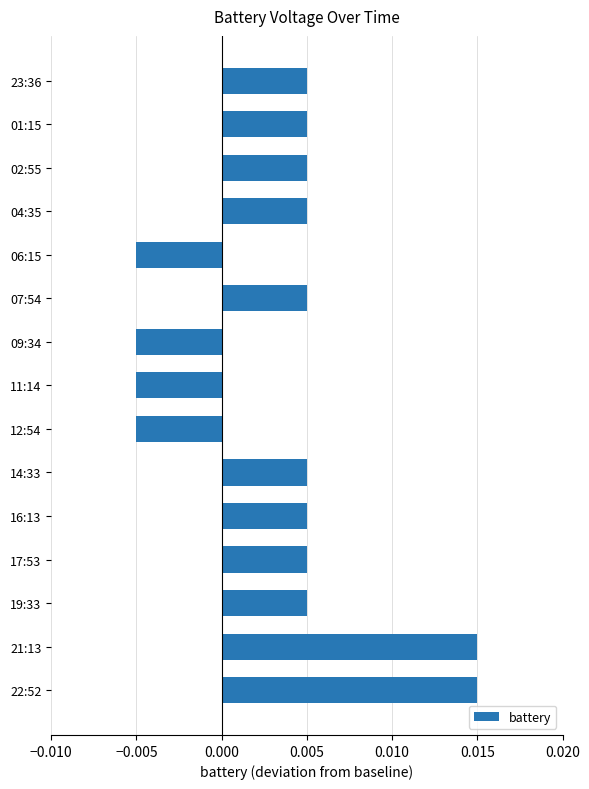

What is the sum of all values?

0.1